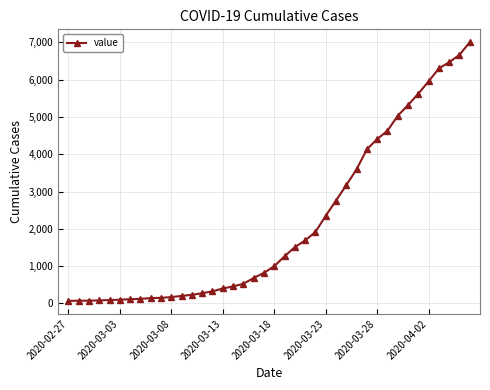

What is the greatest value displayed?

7005